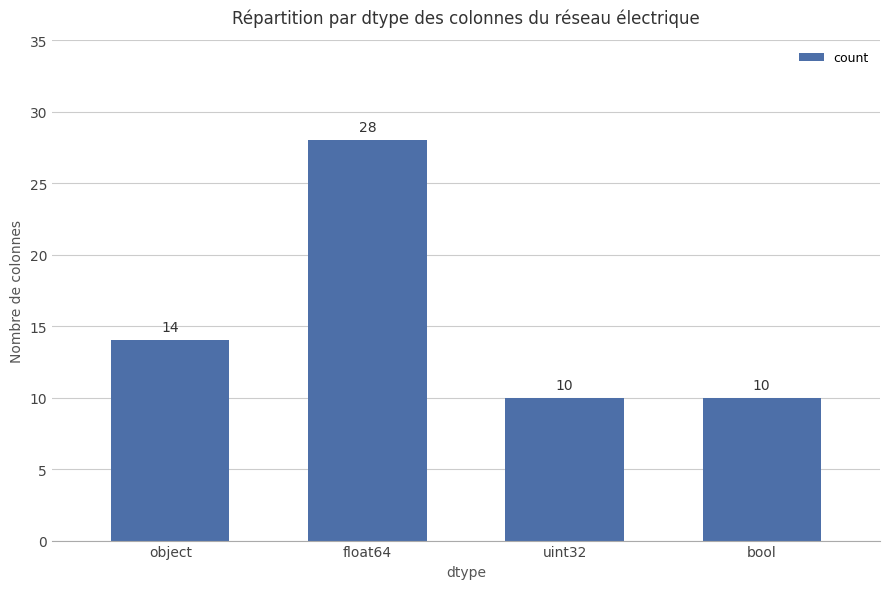

What is the label of the 3rd bar from the left?

uint32